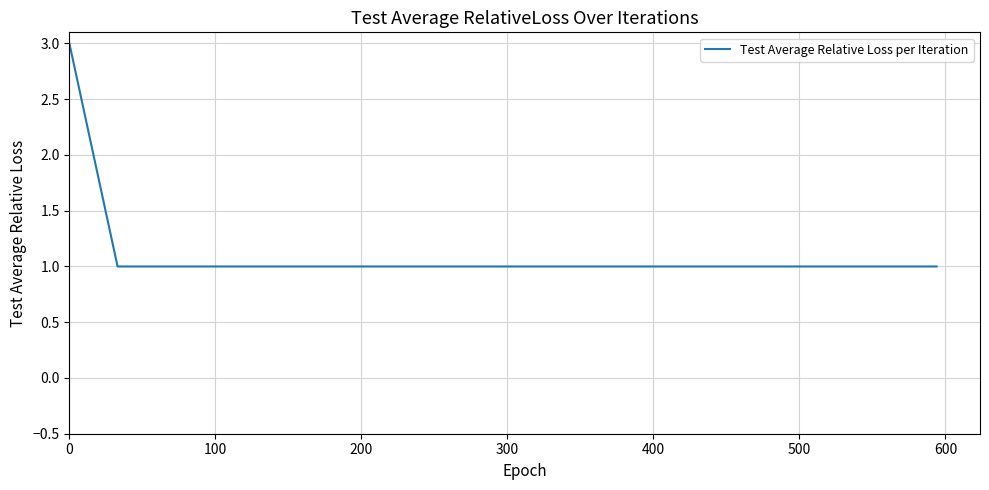

What is the greatest value displayed?

3